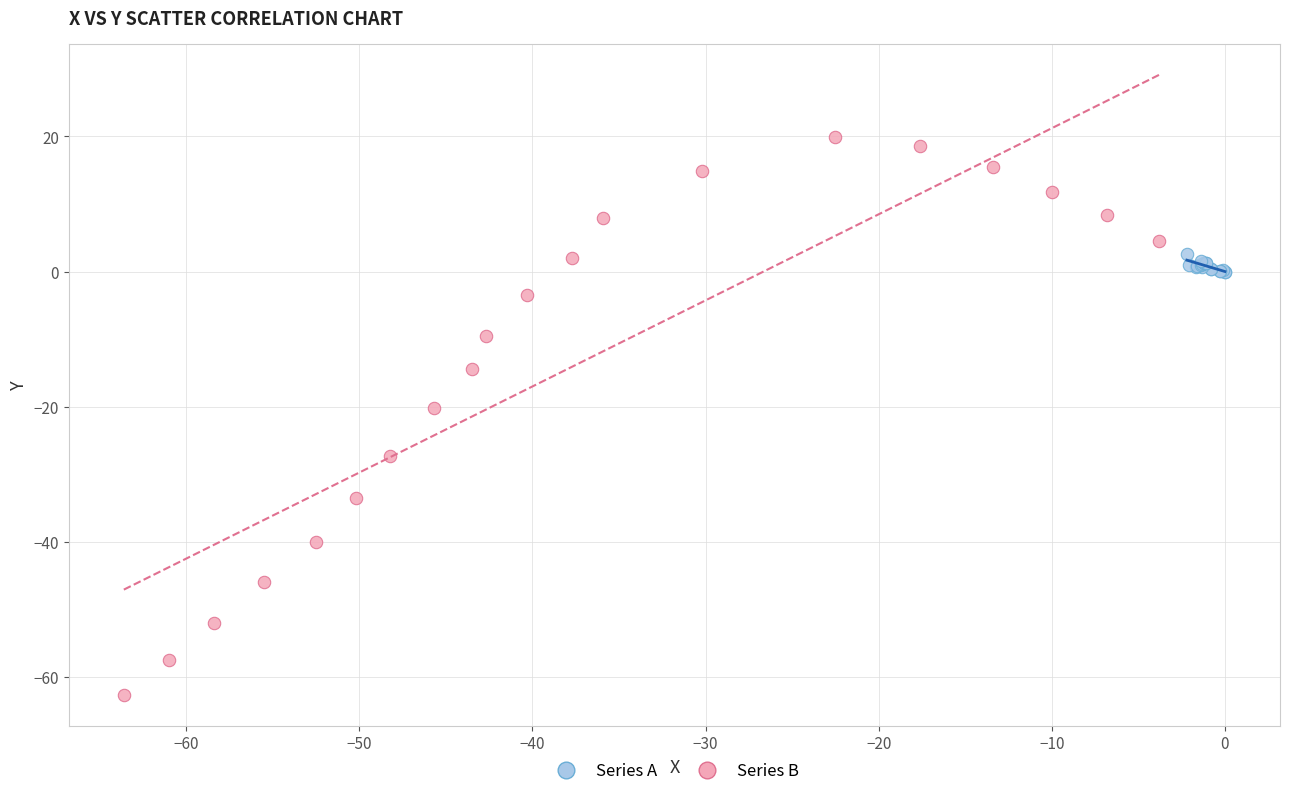

Which series has the largest Y range (max minus min)?

Series B